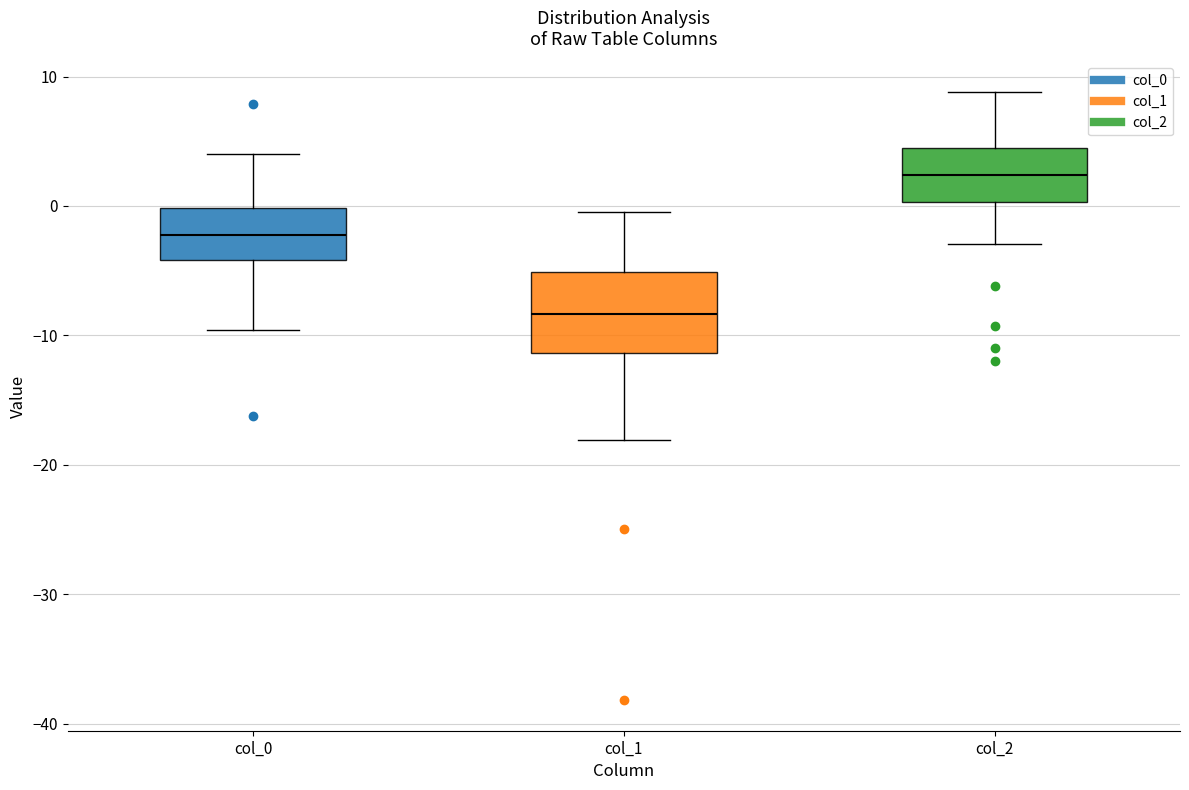

Which box's median line is the highest?

col_2